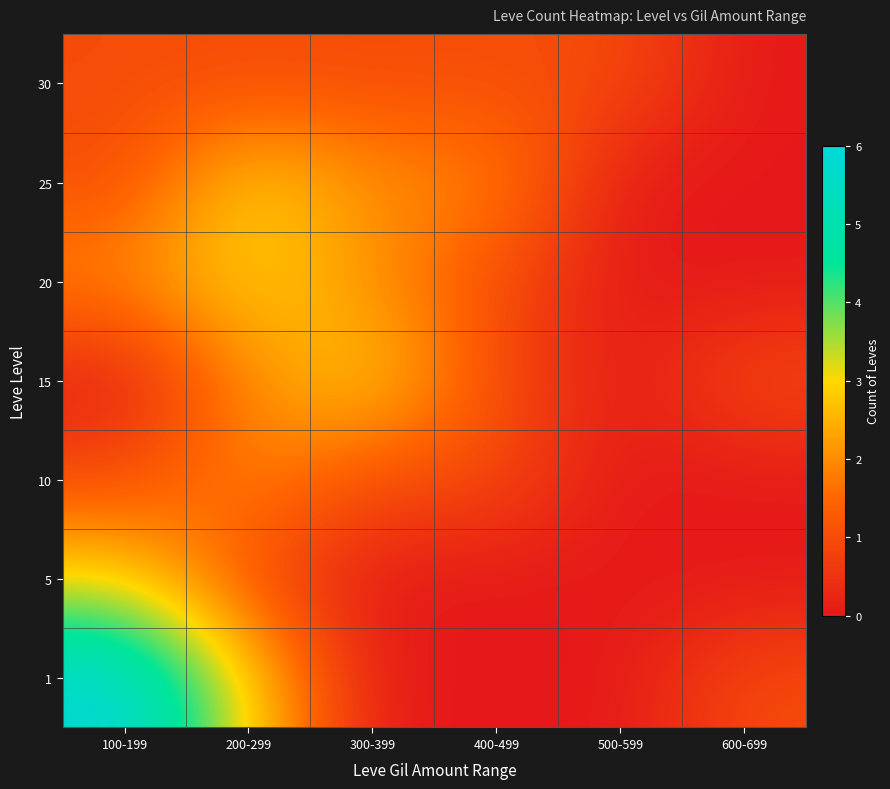

Reading right to left, transcribe all the data shown in this chart.

1: 600-699=1	500-599=0	400-499=0	300-399=0	200-299=3	100-199=6
5: 600-699=0	500-599=0	400-499=0	300-399=0	200-299=1	100-199=3
10: 600-699=0	500-599=0	400-499=1	300-399=1	200-299=2	100-199=1
15: 600-699=1	500-599=0	400-499=1	300-399=3	200-299=2	100-199=0
20: 600-699=0	500-599=0	400-499=1	300-399=2	200-299=3	100-199=2
25: 600-699=0	500-599=0	400-499=2	300-399=2	200-299=3	100-199=1
30: 600-699=0	500-599=1	400-499=1	300-399=1	200-299=1	100-199=1